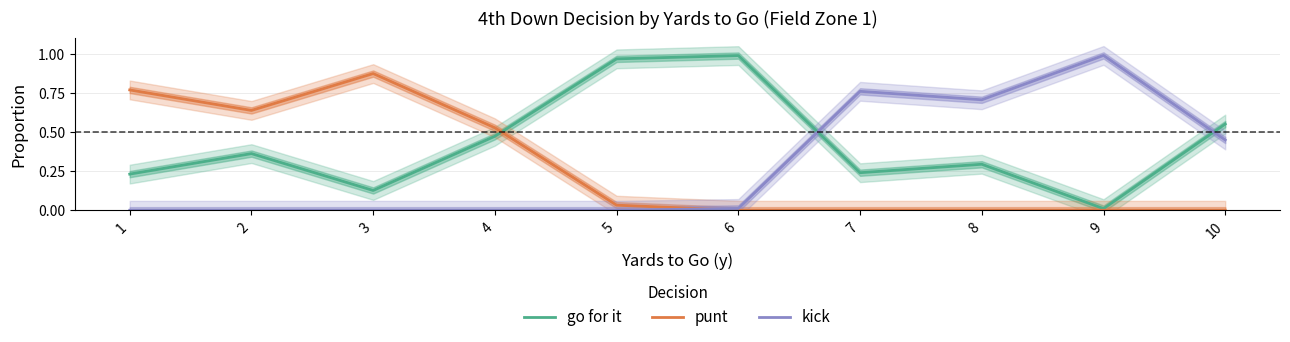

Which series has the widest spread of values?

kick